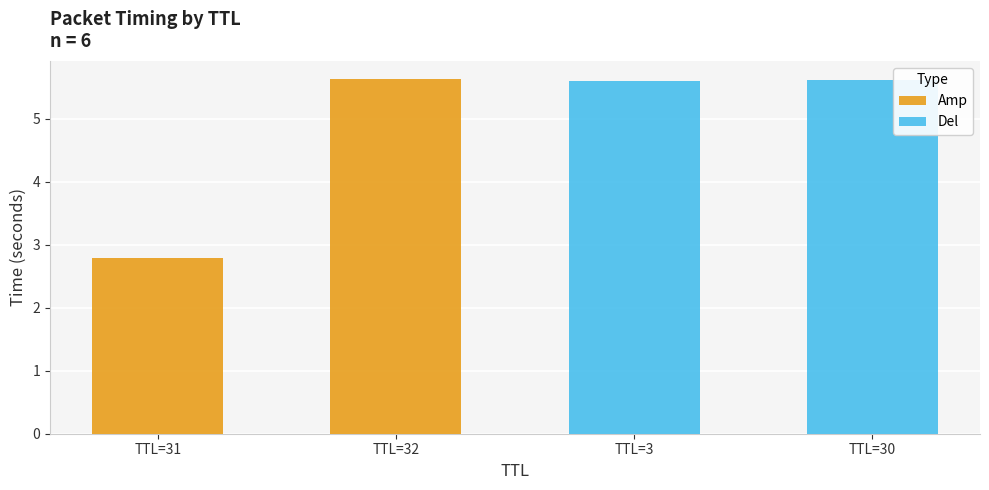

What is the sum of the Amp values at TTL=31 and TTL=32?

8.4